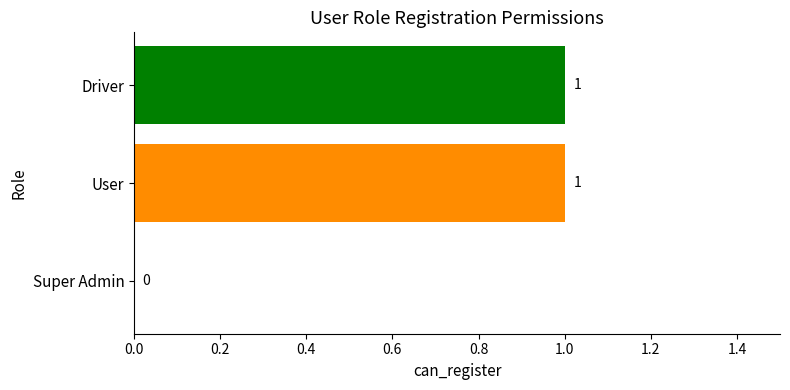

Reading bottom to top, list all the values displayed in this chart.

Super Admin=0	User=1	Driver=1